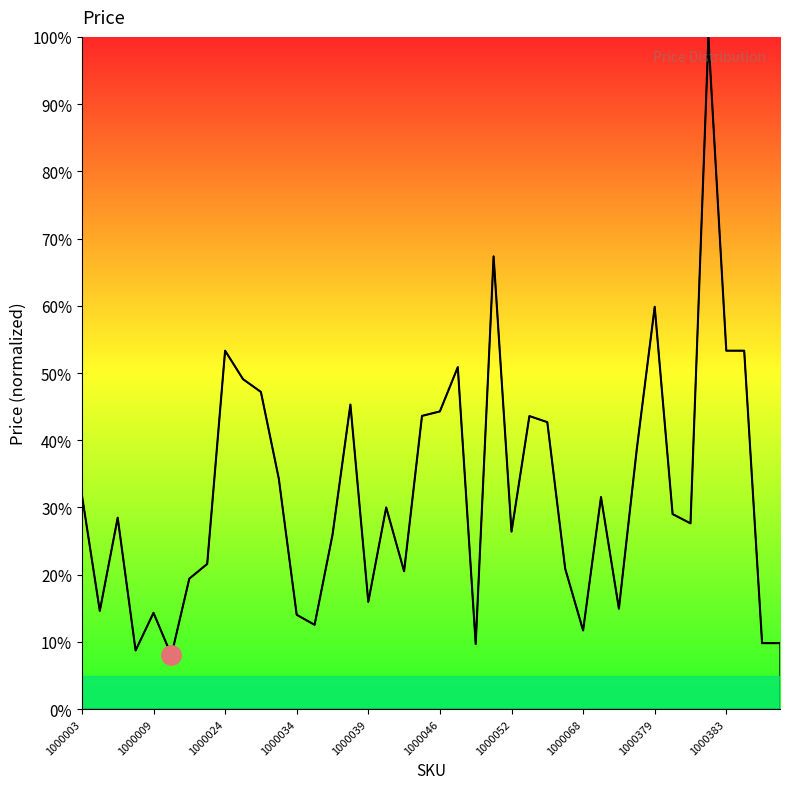

What is the smallest value displayed?

8.0